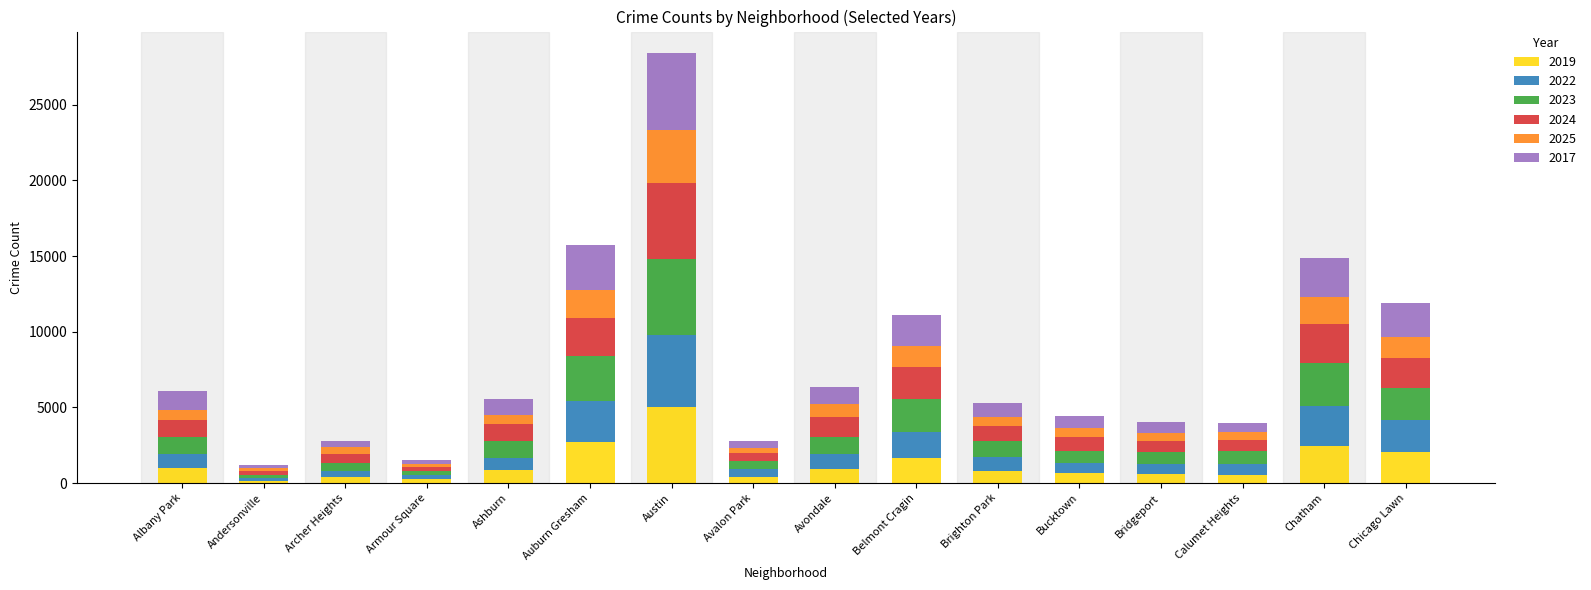

Which category has the highest value in the 2019 series?

Austin